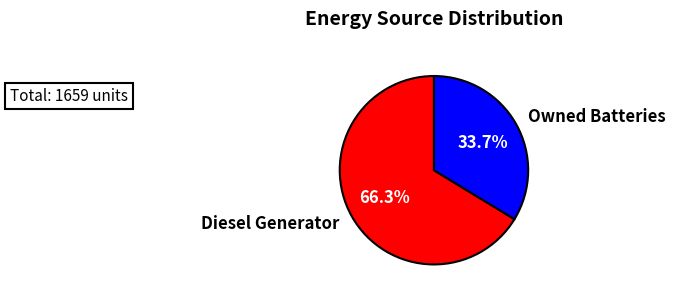

Rank the categories by value from highest to lowest.

Diesel Generator, Owned Batteries